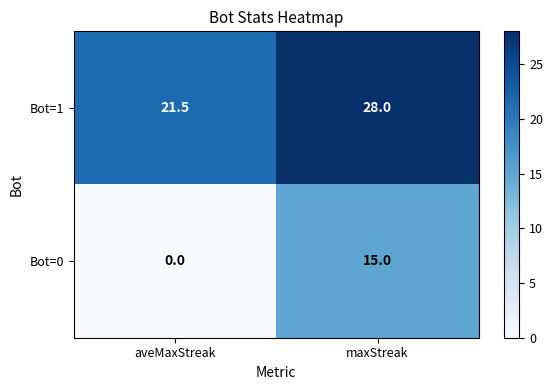

What is the average value of the Bot=0 series?

7.5